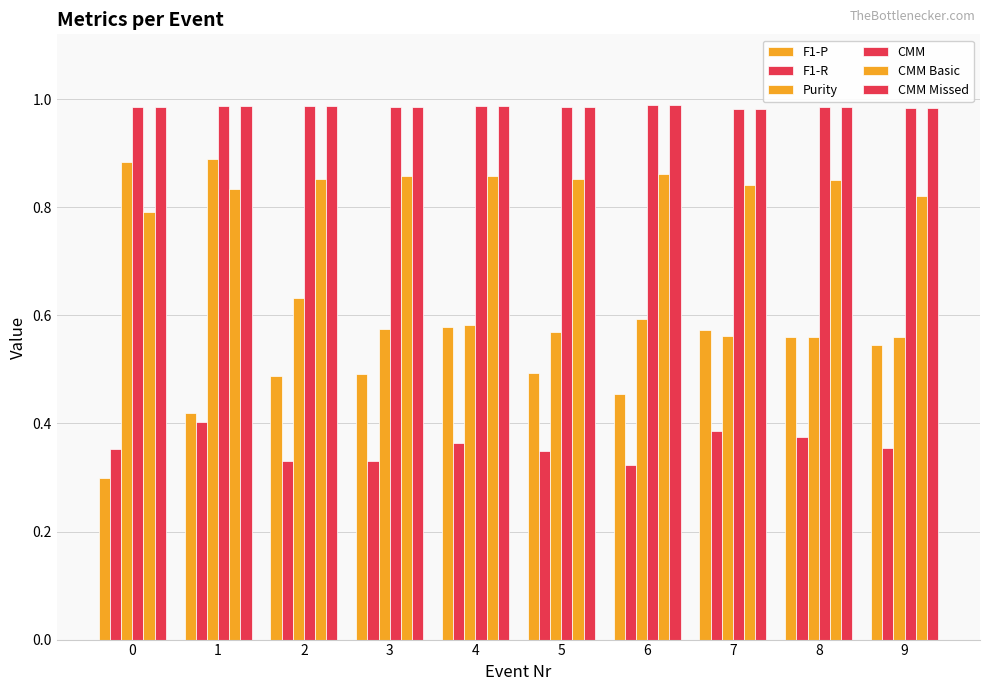

What is the maximum value for F1-R?

0.4